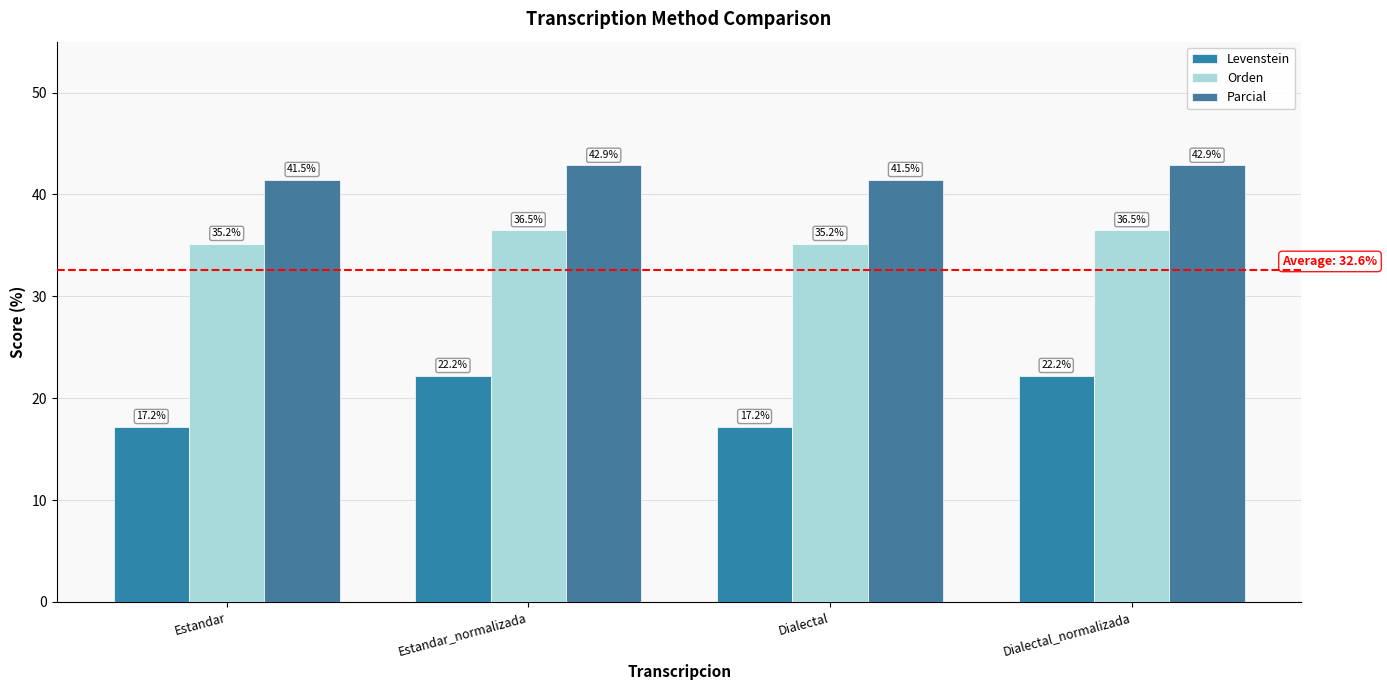

How many bars are there in each group?

3